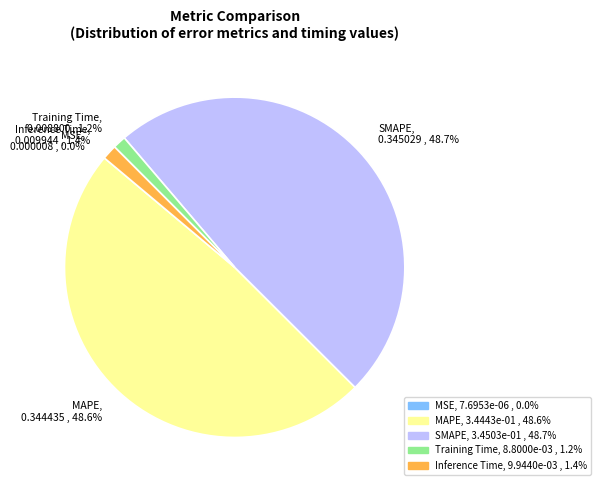

Between Inference Time, 0.009944 , 1.4% and SMAPE, 0.345029 , 48.7%, which is larger?

SMAPE, 0.345029 , 48.7%